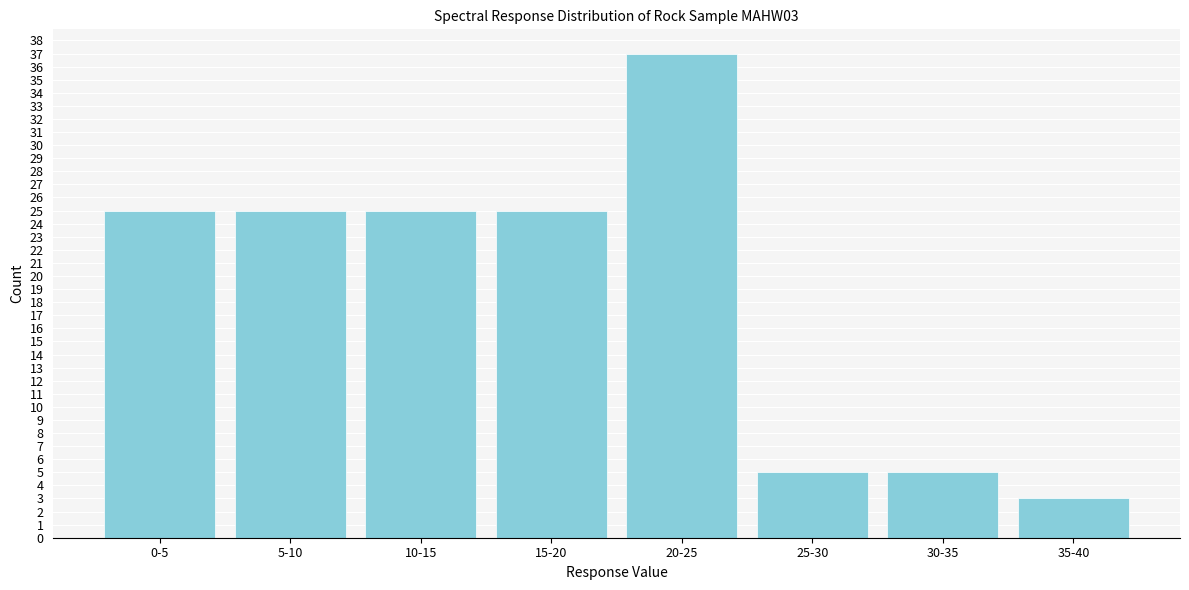

Reading left to right, transcribe all the data shown in this chart.

25	25	25	25	37	5	5	3